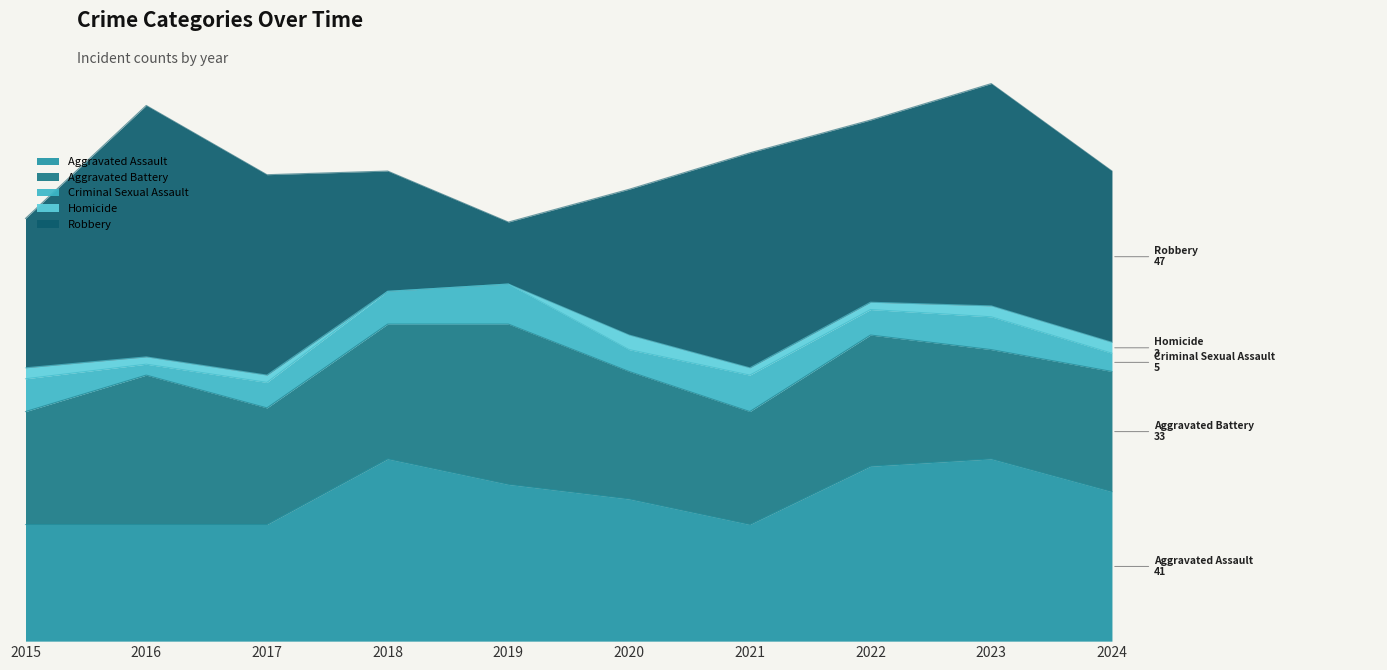

Reading right to left, extract all data points from this chart.

Aggravated Assault: 2024=41	2023=50	2022=48	2021=32	2020=39	2019=43	2018=50	2017=32	2016=32	2015=32
Aggravated Battery: 2024=33	2023=30	2022=36	2021=31	2020=35	2019=44	2018=37	2017=32	2016=41	2015=31
Criminal Sexual Assault: 2024=5	2023=9	2022=7	2021=10	2020=6	2019=11	2018=9	2017=7	2016=3	2015=9
Homicide: 2024=3	2023=3	2022=2	2021=2	2020=4	2019=0	2018=0	2017=2	2016=2	2015=3
Robbery: 2024=47	2023=61	2022=50	2021=59	2020=40	2019=17	2018=33	2017=55	2016=69	2015=41